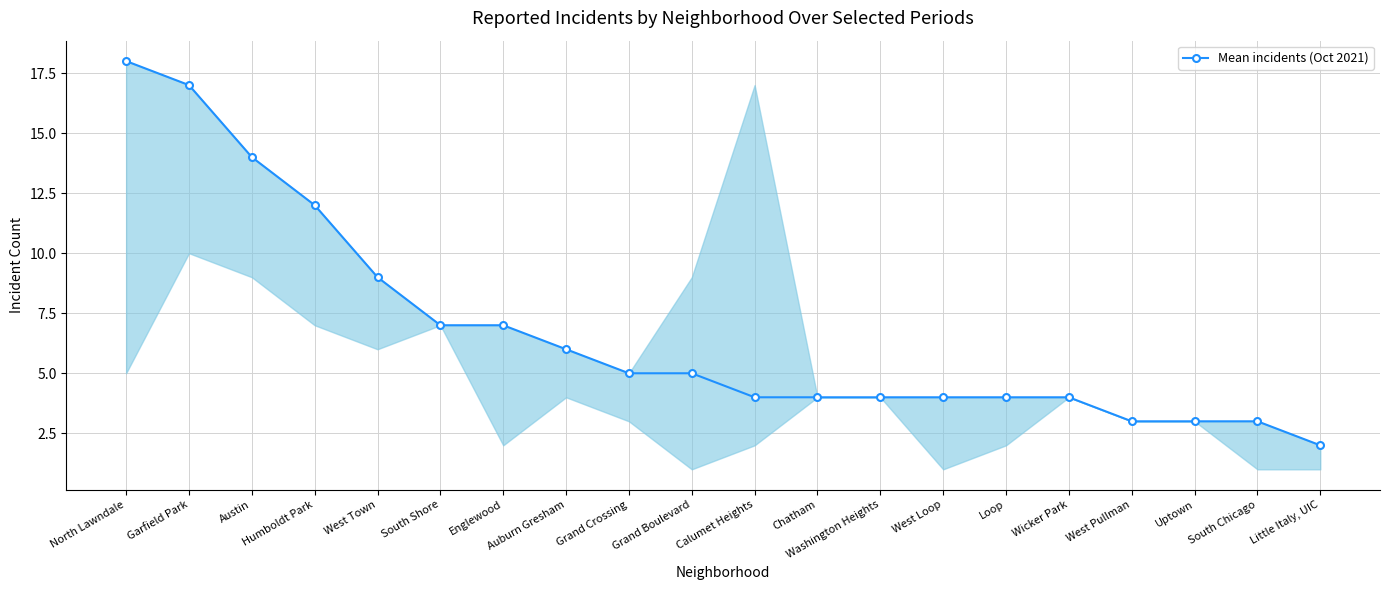

Where is the data nearest to the value 10?

West Town